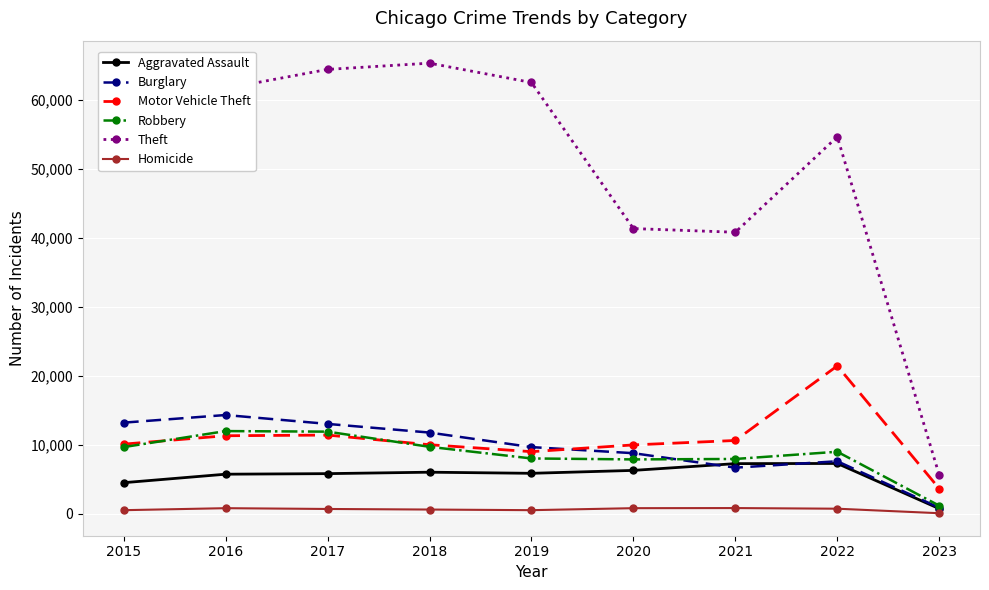

True or false: Theft has a value of 27542 at 2020.

False